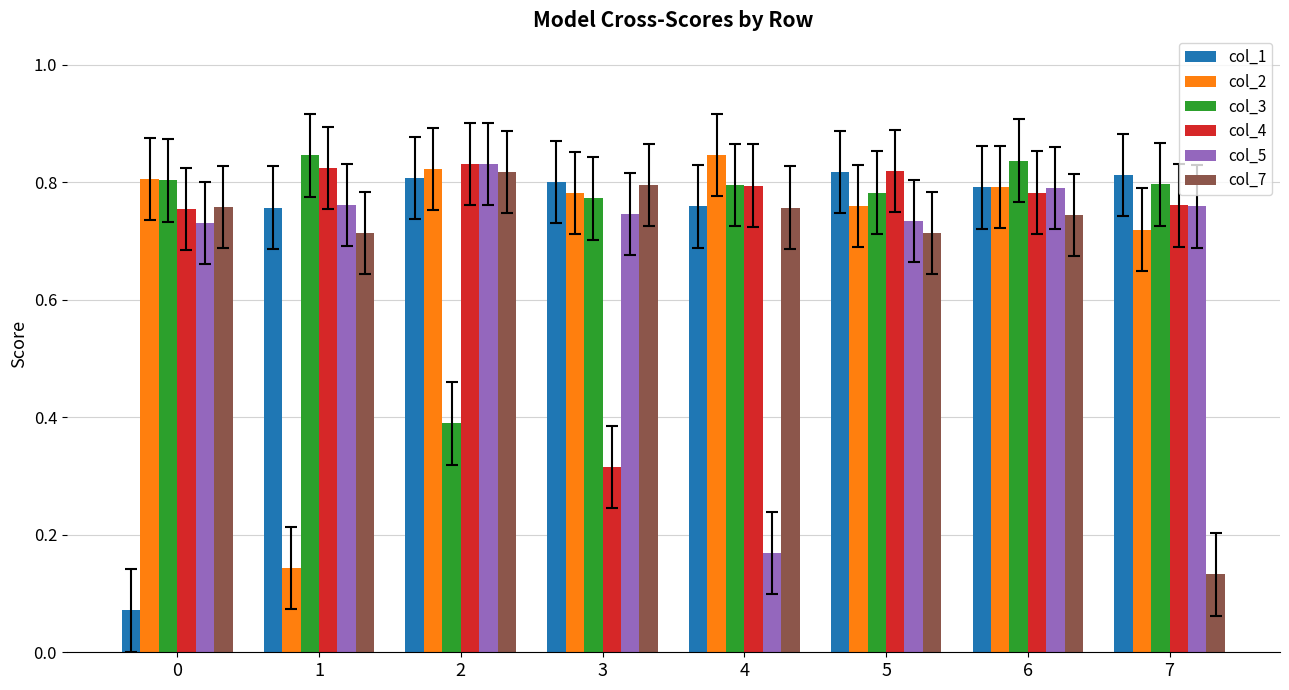

What are all the series names shown in the legend?

col_1, col_2, col_3, col_4, col_5, col_7